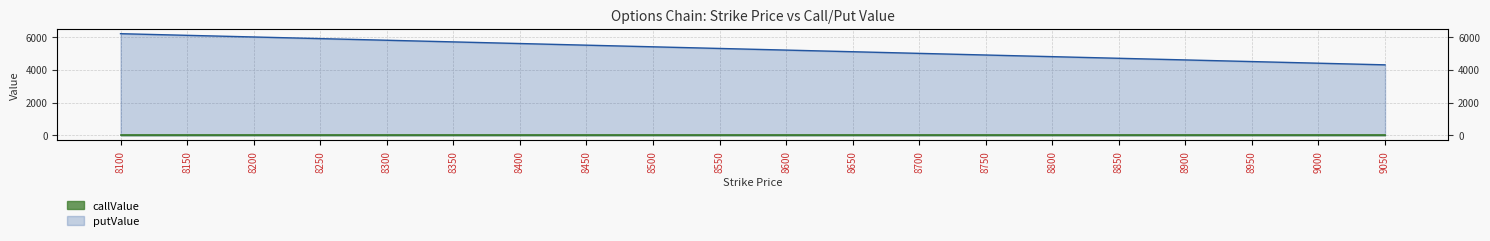

What is the average value?

5250